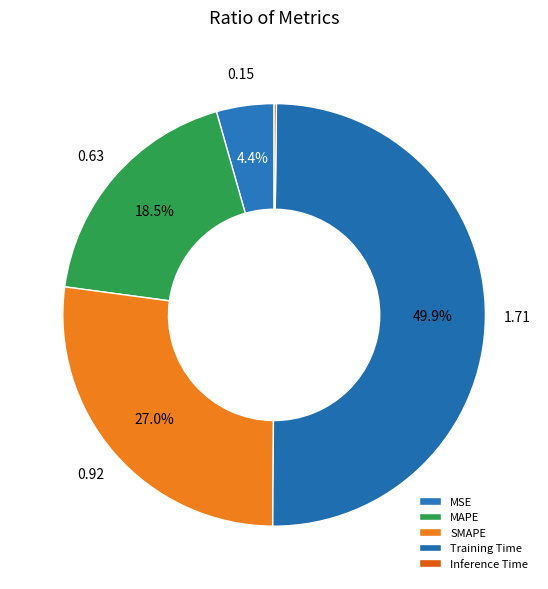

To the nearest percent, what percentage of the pie is Training Time?

50%